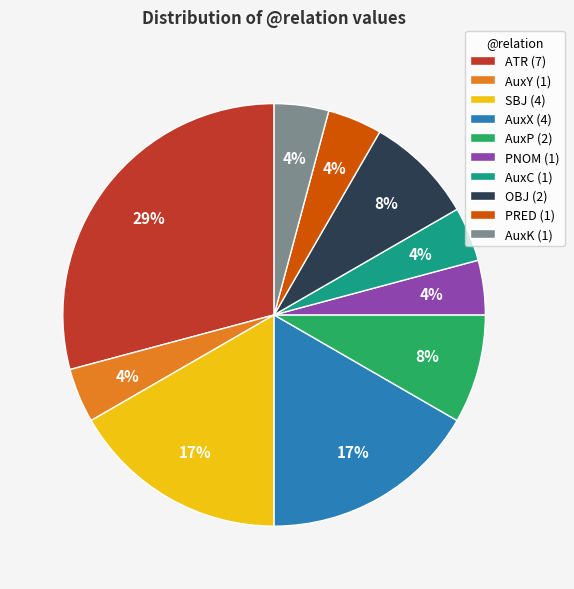

The SBJ slice represents 27% of the pie. True or false?

False